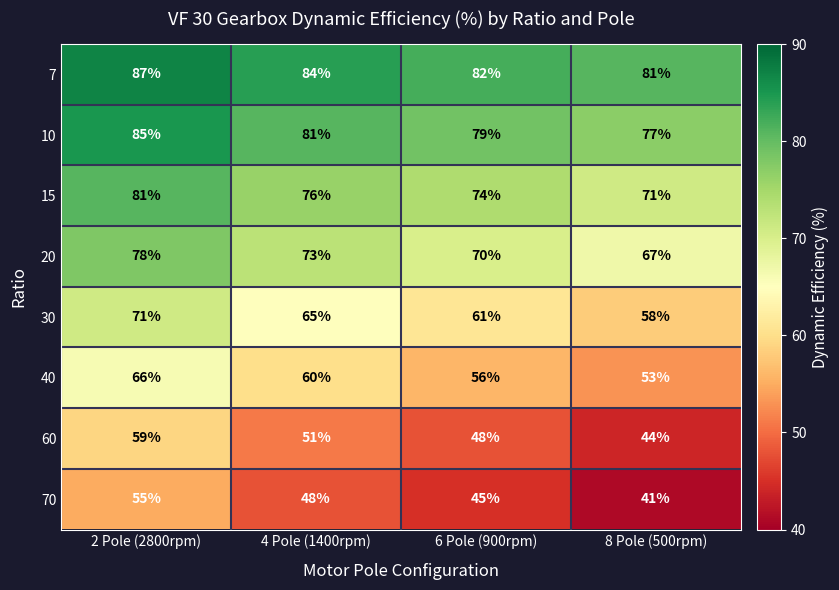

What value does the 40 series have at 4 Pole (1400rpm), to the nearest 10?

60